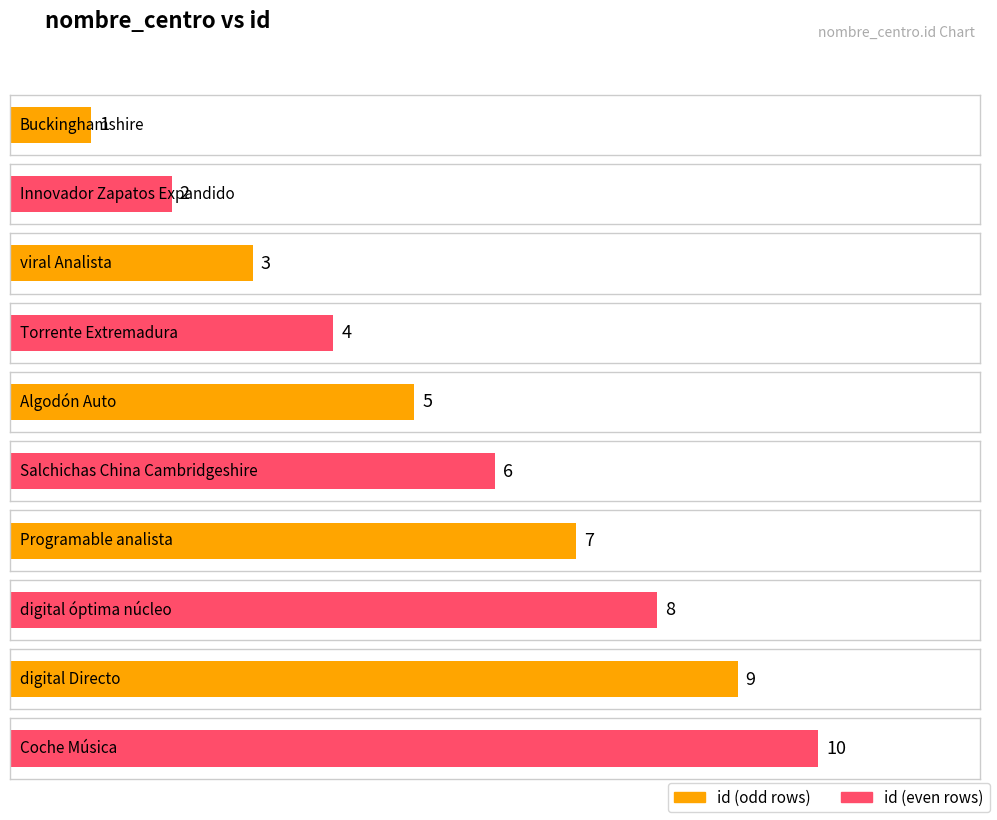

Which category has the highest value across all series?

Coche Música